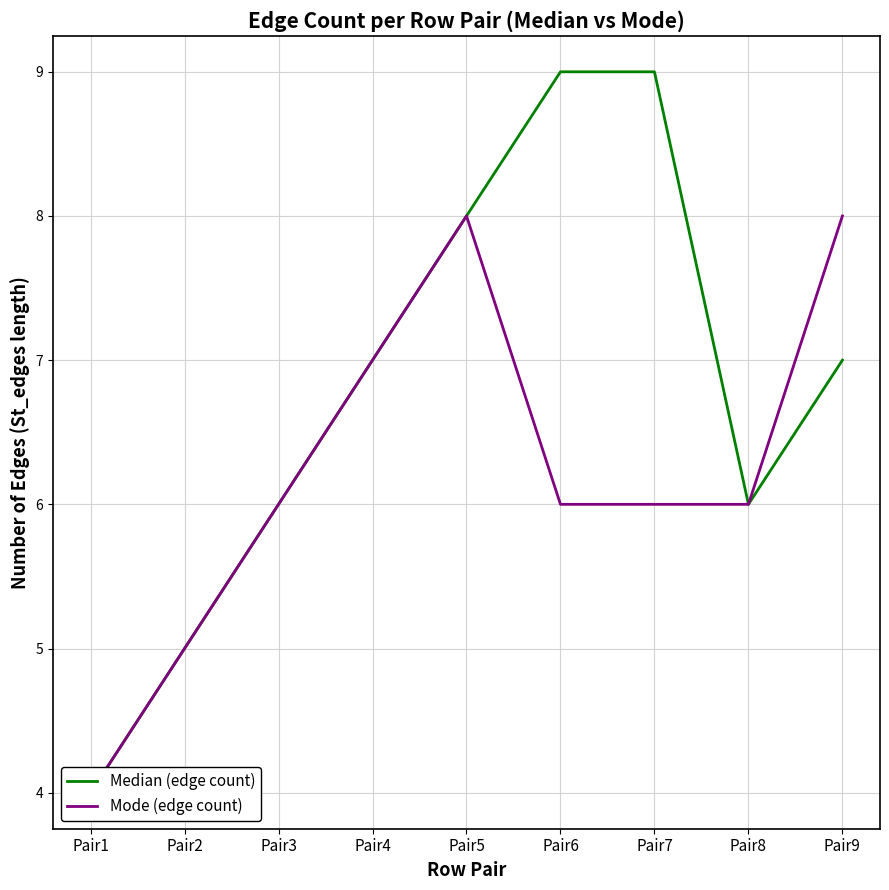

The Median (edge count) series shows 6 at Pair8. True or false?

True